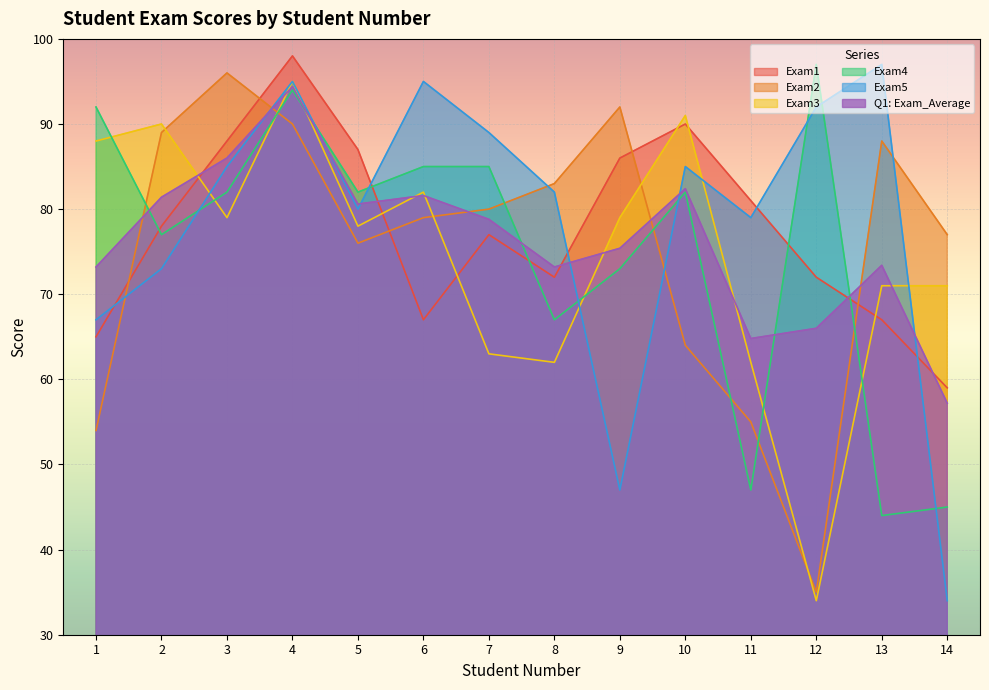

How many interior local valleys does the Q1: Exam_Average series have?

3